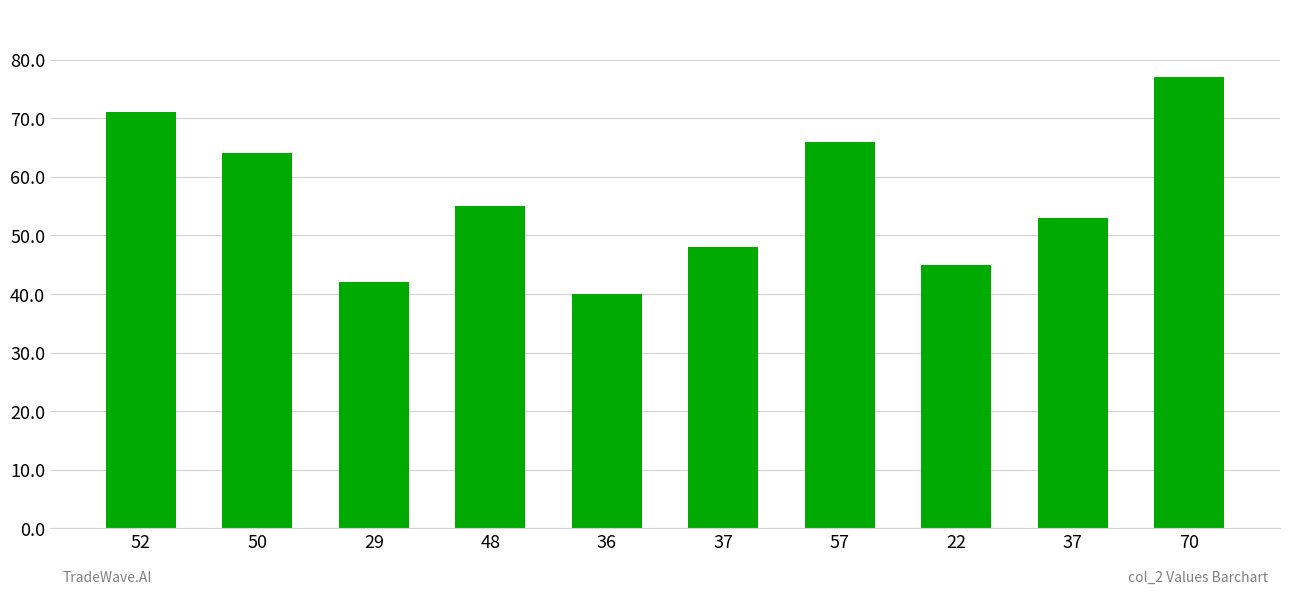

Does the chart contain any negative values?

No